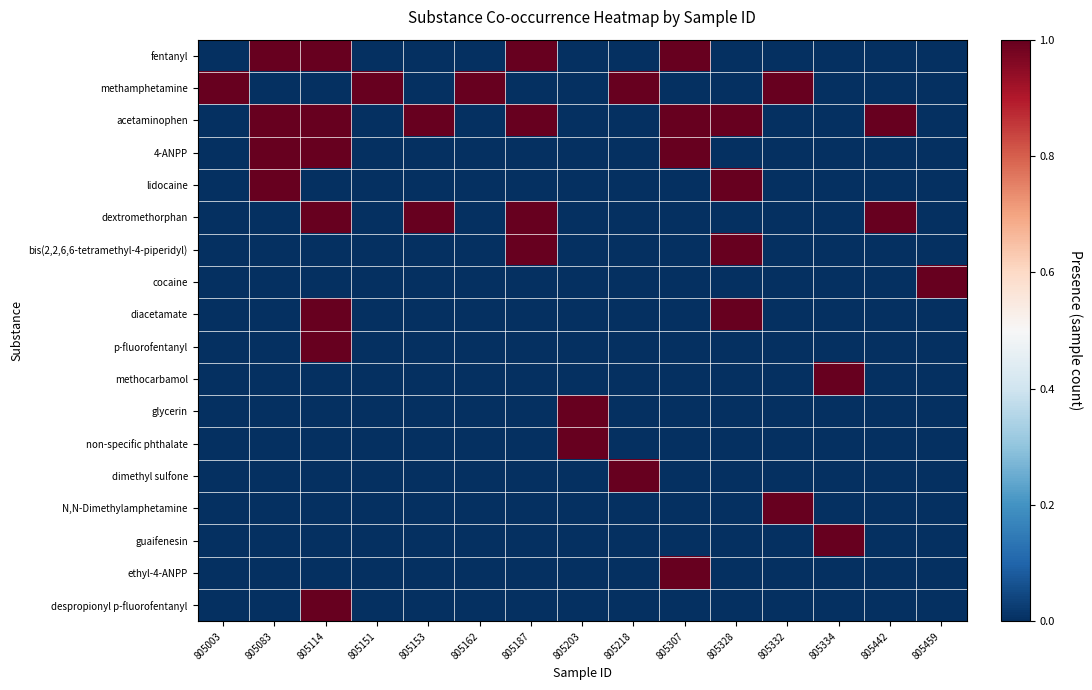

Between 805151 and 805442, which series saw the biggest shift?

methamphetamine